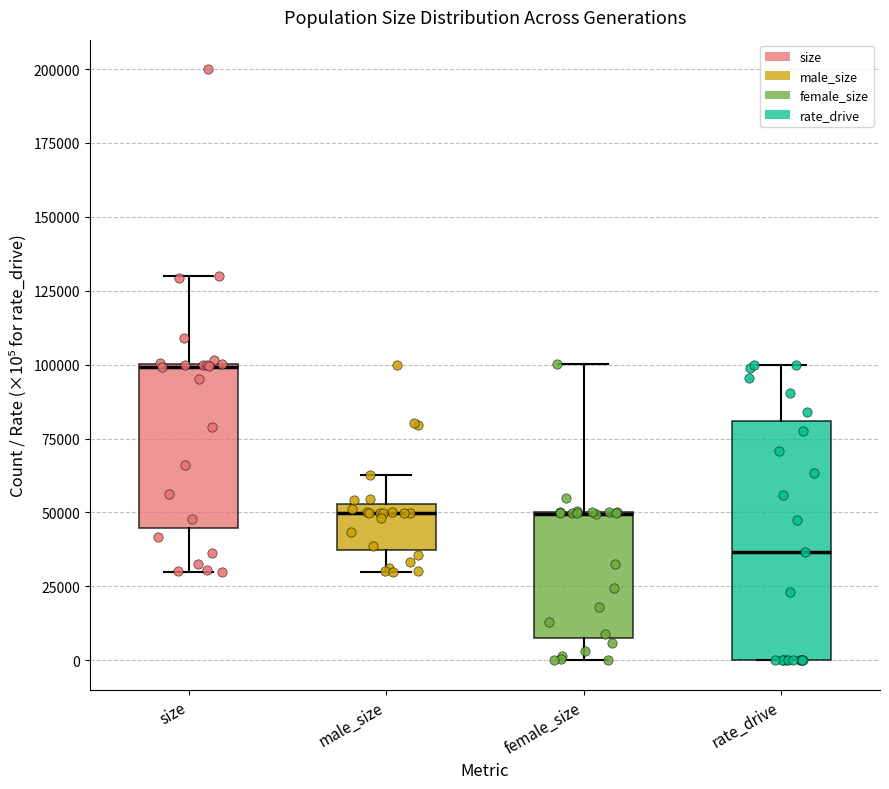

Which box is the tallest, from its lower edge to its upper edge?

rate_drive